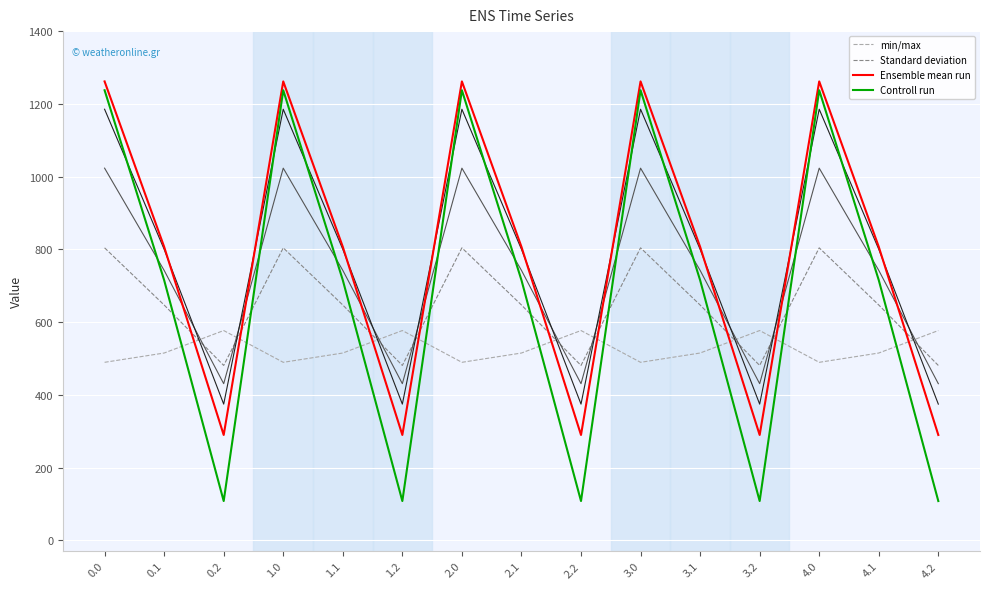

What is the value of the Controll run point at the 7th from the left?

1237.4